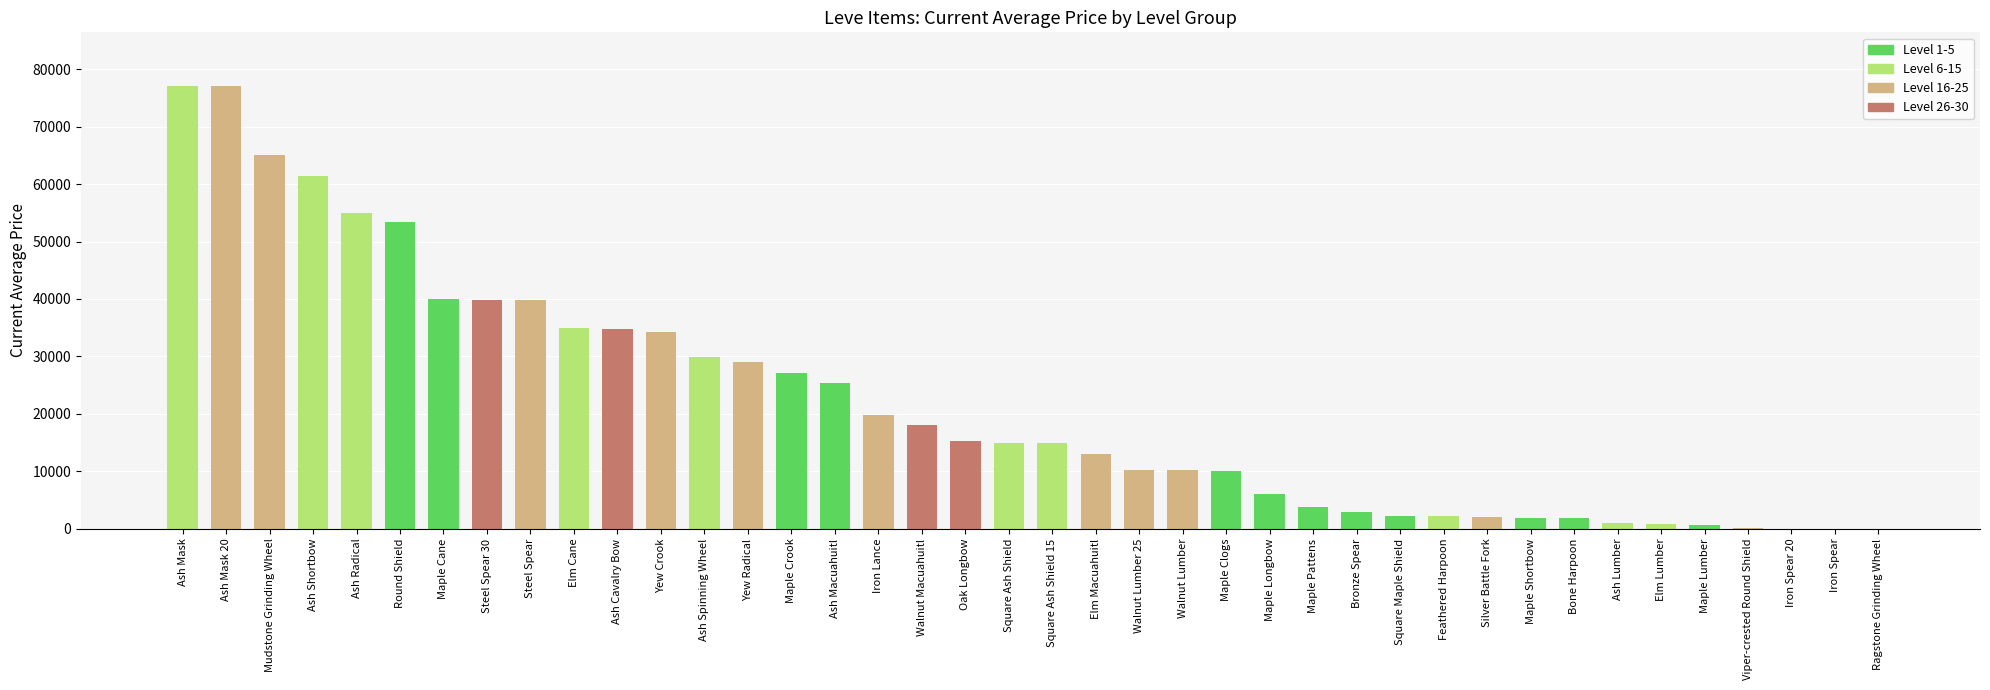

The chart shows a value of 10000 at Maple Clogs. True or false?

True